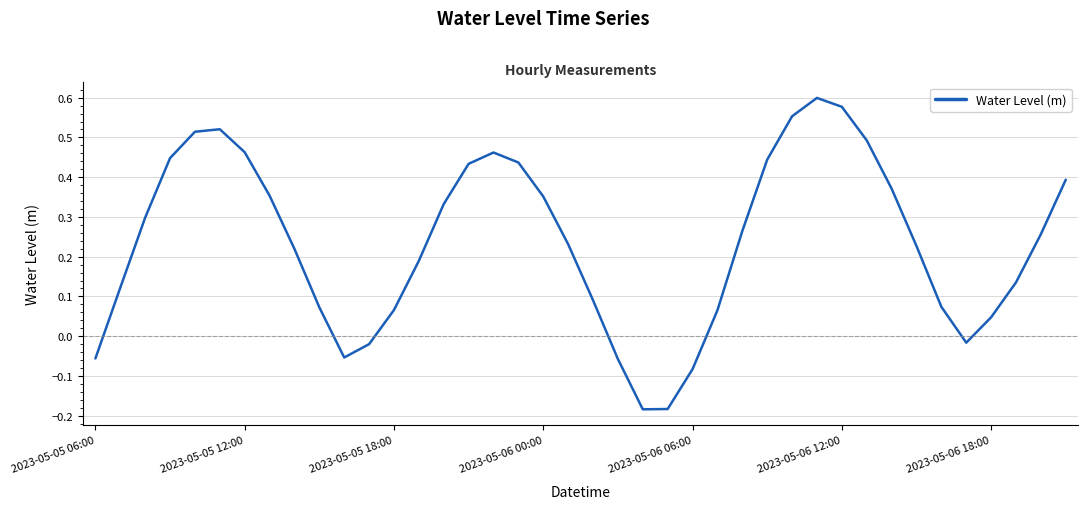

How many values are below zero?

8